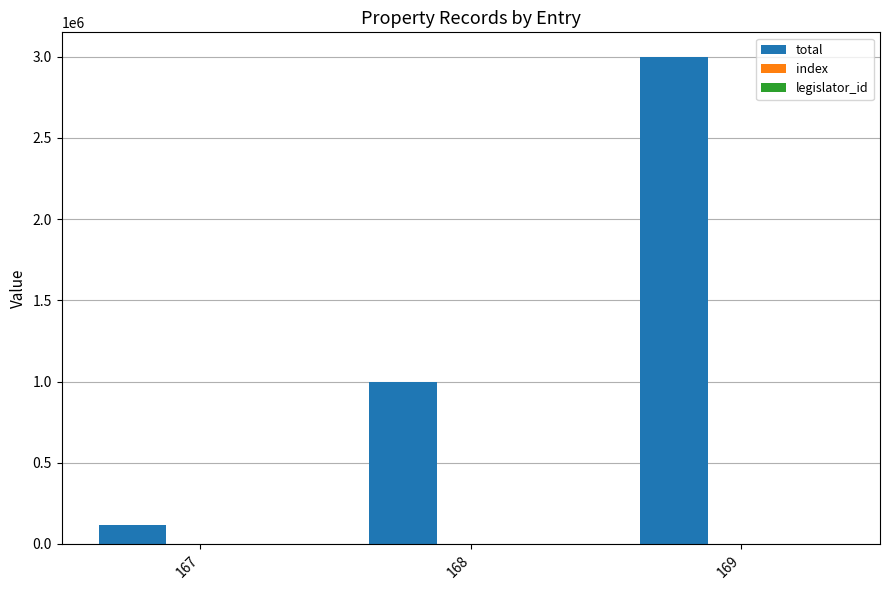

Which series has the largest total across all categories?

total